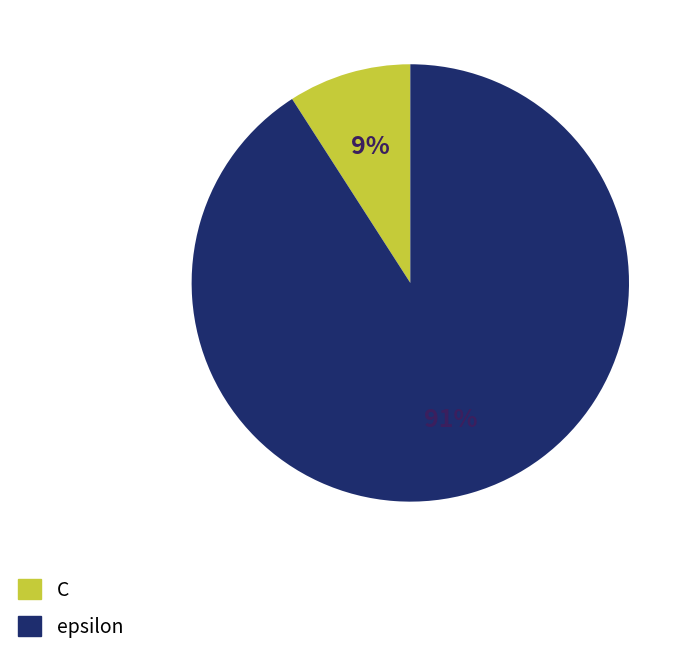

Do epsilon and C together represent more than half of the pie?

Yes